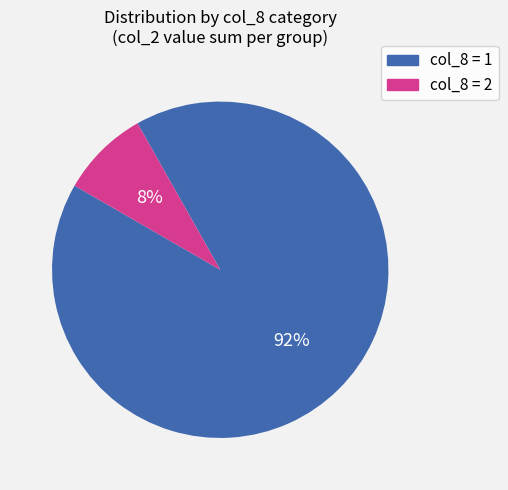

To the nearest percent, what is the average slice percentage?

50%